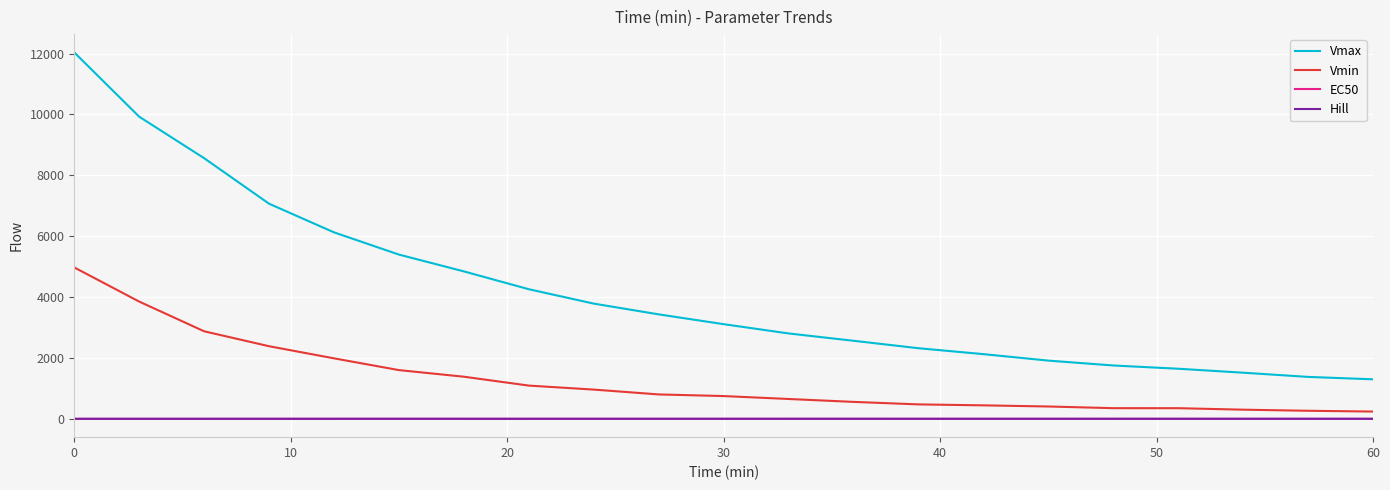

Which series has the largest total across all categories?

Vmax